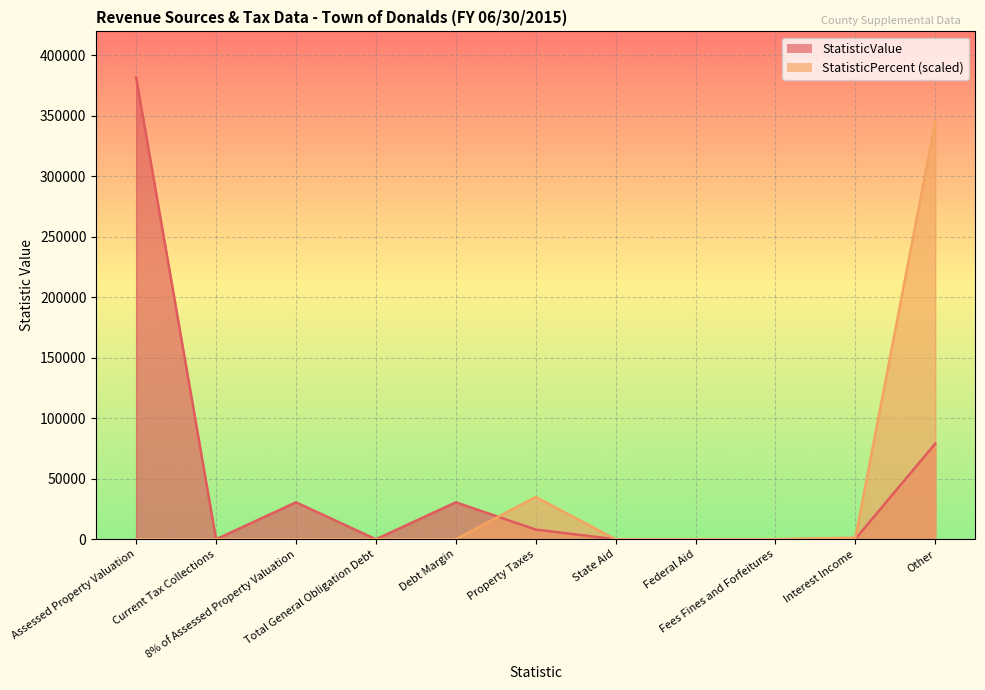

True or false: StatisticPercent has a value of 1309.9 at Interest Income.

True